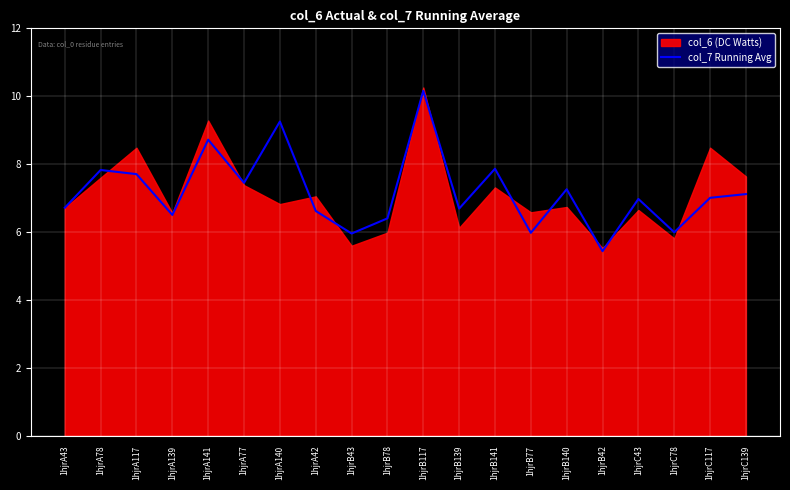

How many lines are shown in the chart?

1